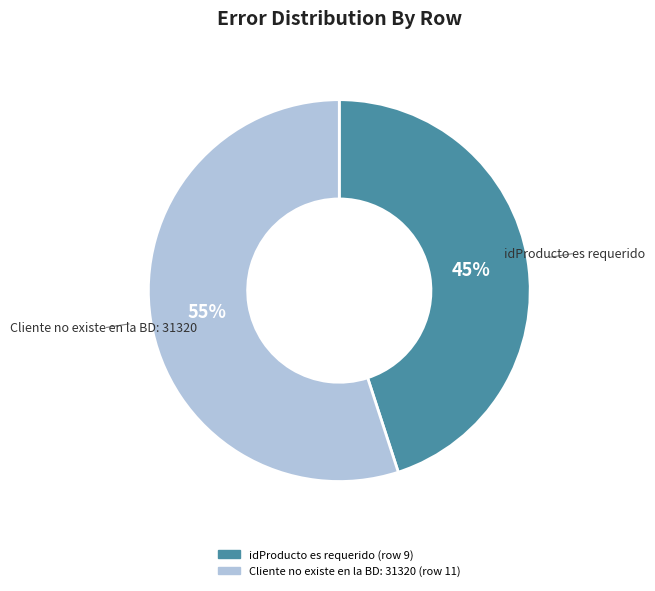

Between Cliente no existe en la BD: 31320 and idProducto es requerido, which is larger?

Cliente no existe en la BD: 31320